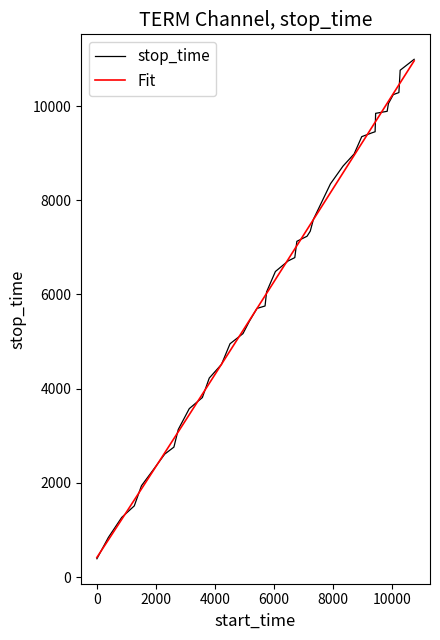

What is the sum of all stop_time values?

249545.0